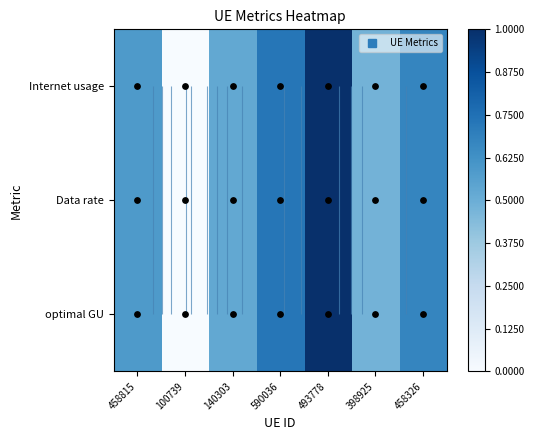

What is the difference between the maximum and minimum values in the optimal GU series?

1.0